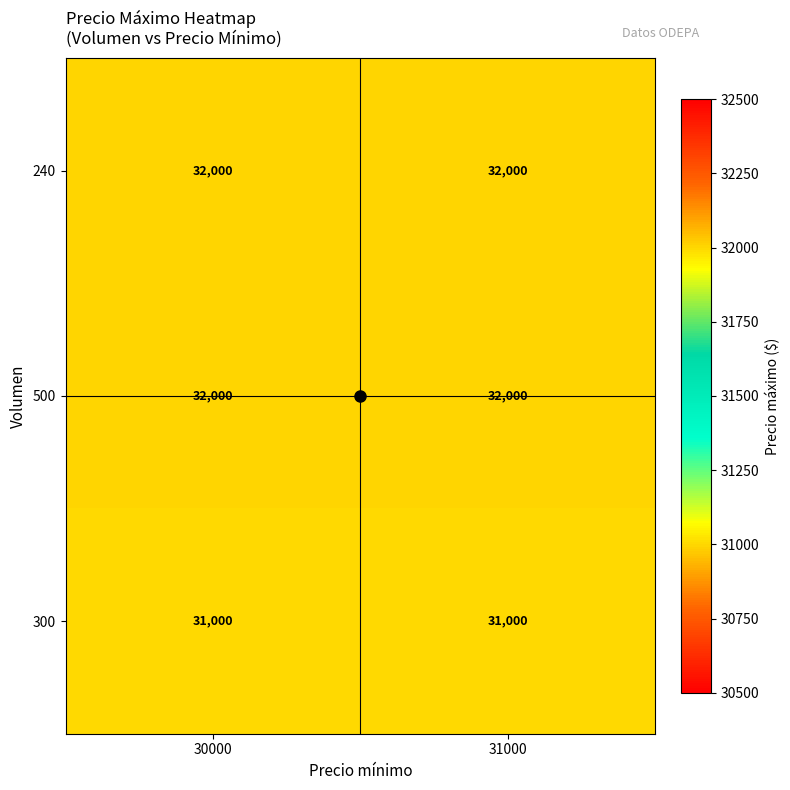

What is the difference between the highest and lowest values at 30000?

1000